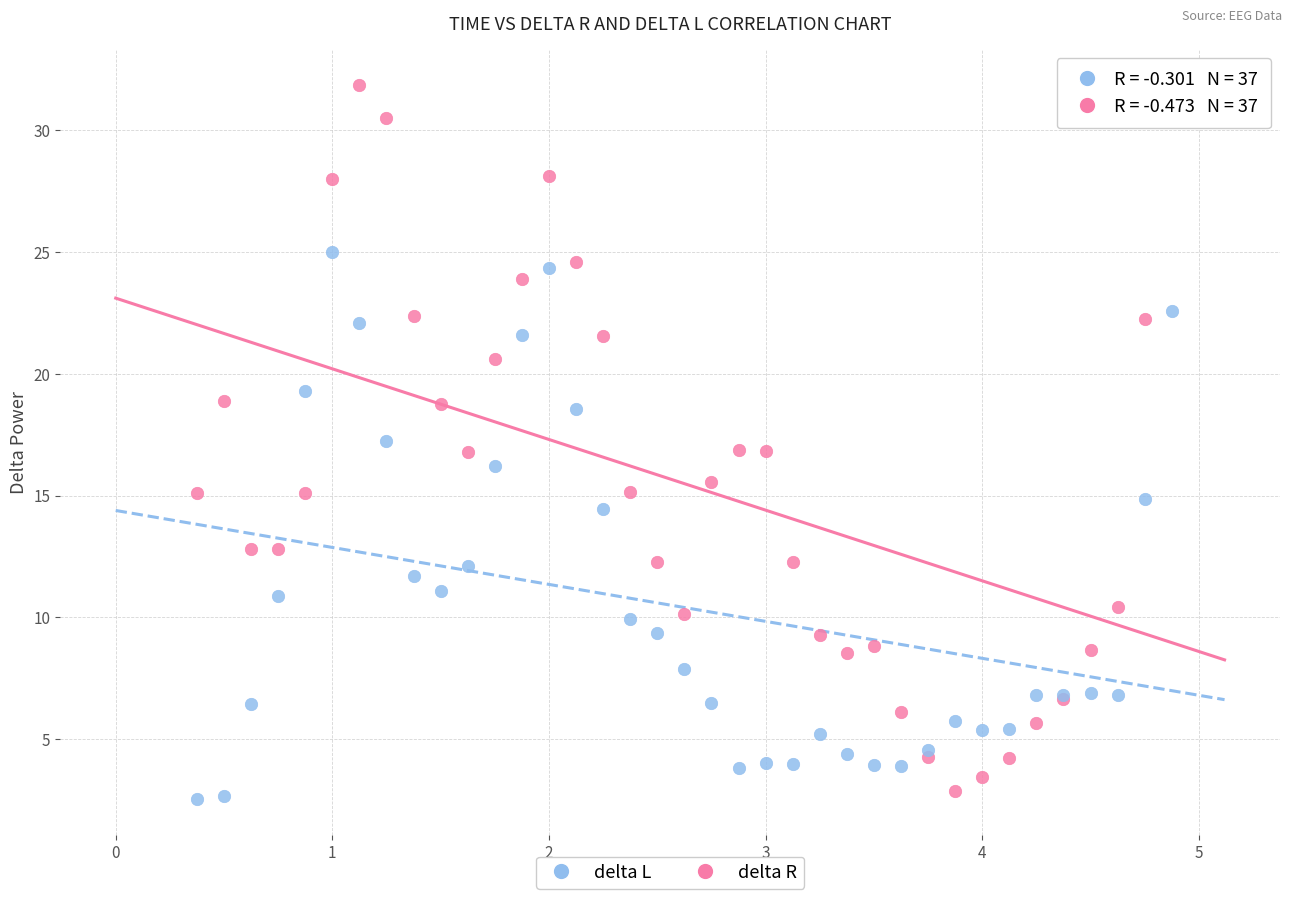

Which series reaches the maximum Y coordinate?

delta R